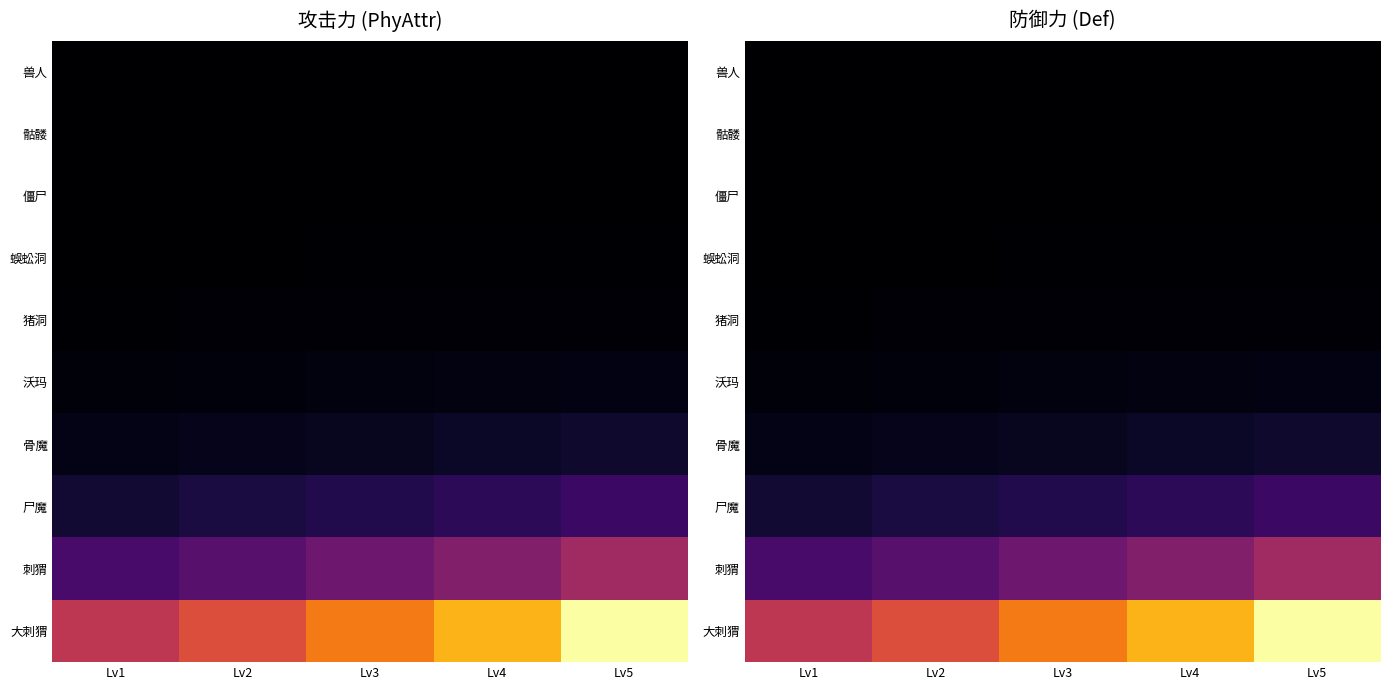

What is the difference between the 刺猬 values at Lv4 and Lv3?

0.1